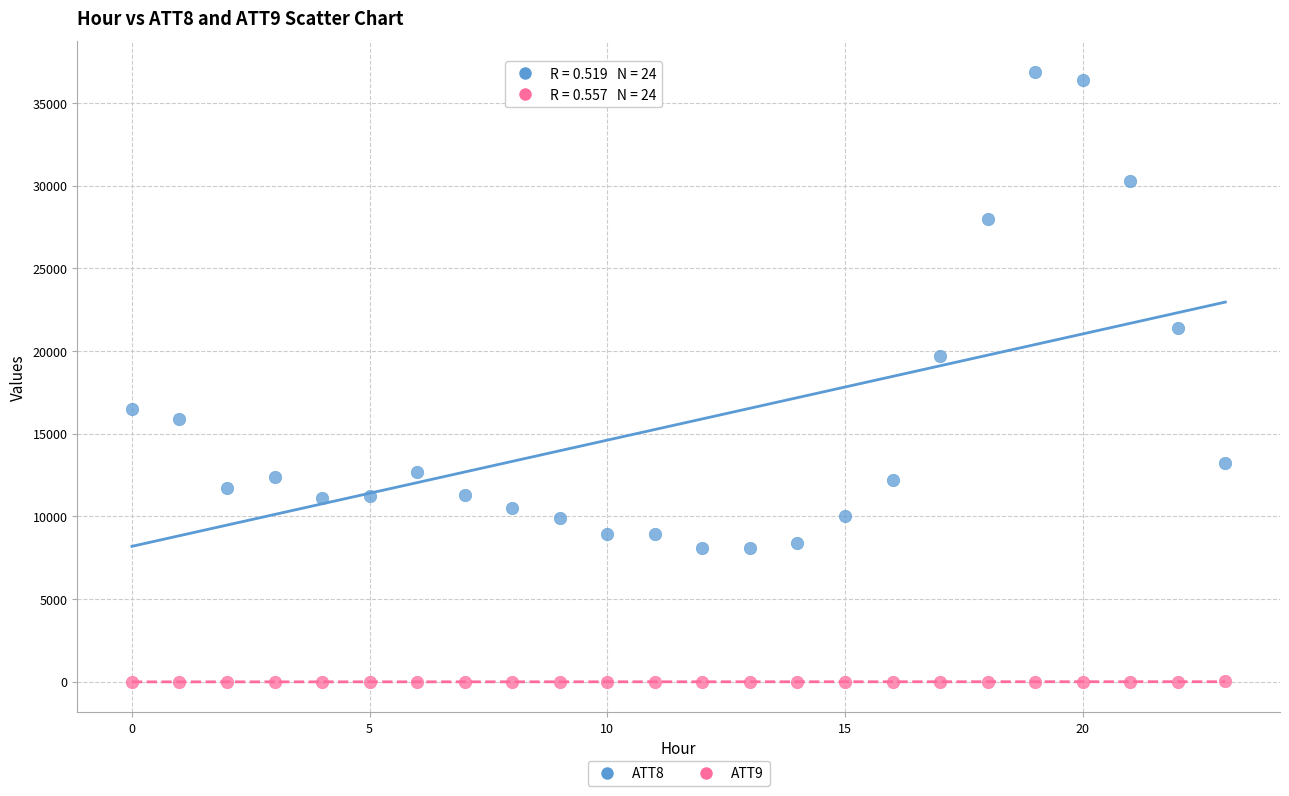

Which series reaches the minimum Y coordinate?

ATT9